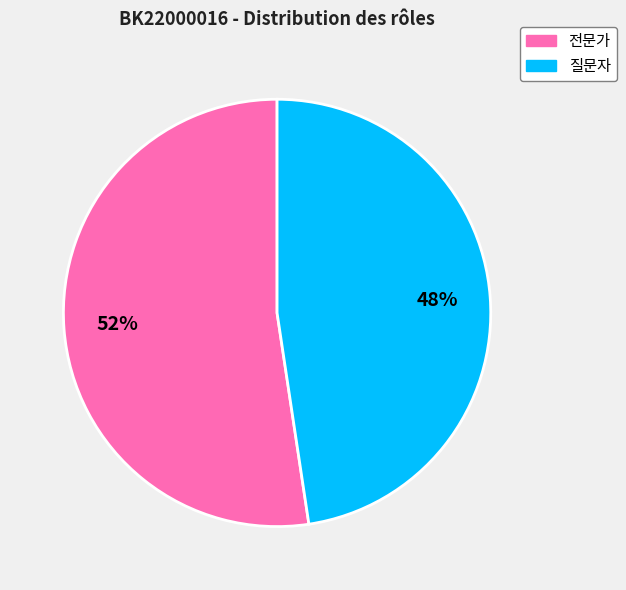

To the nearest percent, what is the average slice percentage?

50%